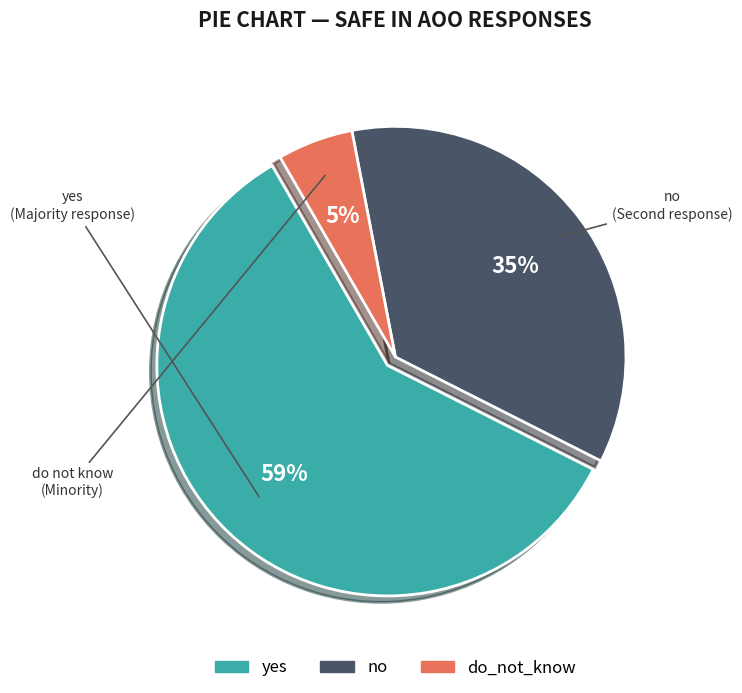

To the nearest percent, what is the average slice percentage?

33%